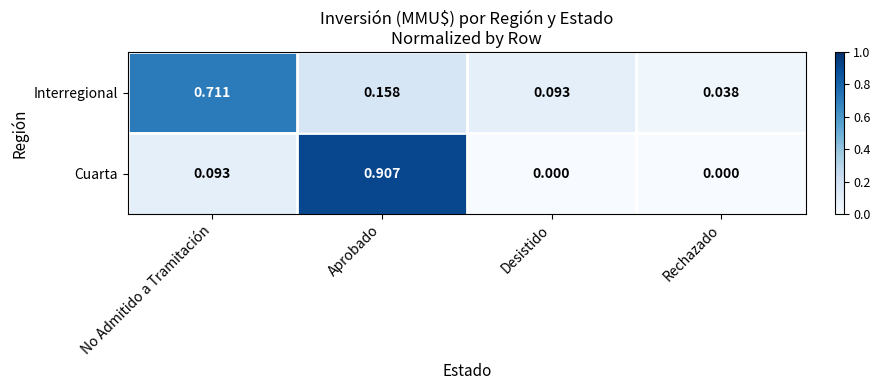

Which series has the widest spread of values?

Cuarta